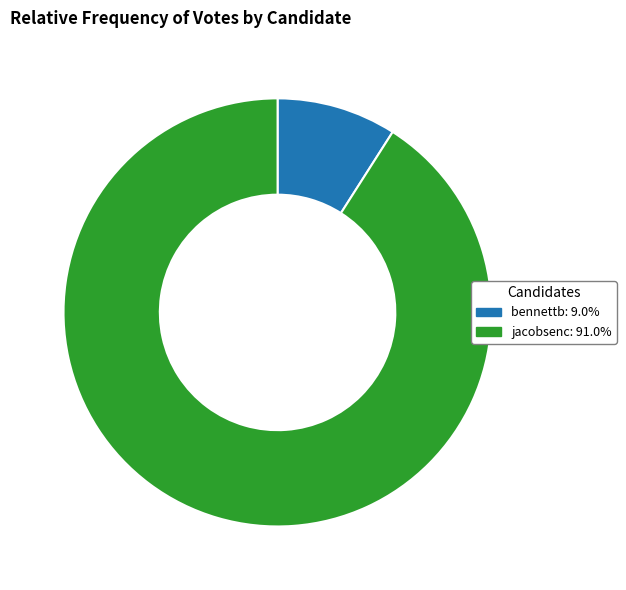

Is the sum of bennettb: 9.0% and jacobsenc: 91.0% greater than half?

Yes